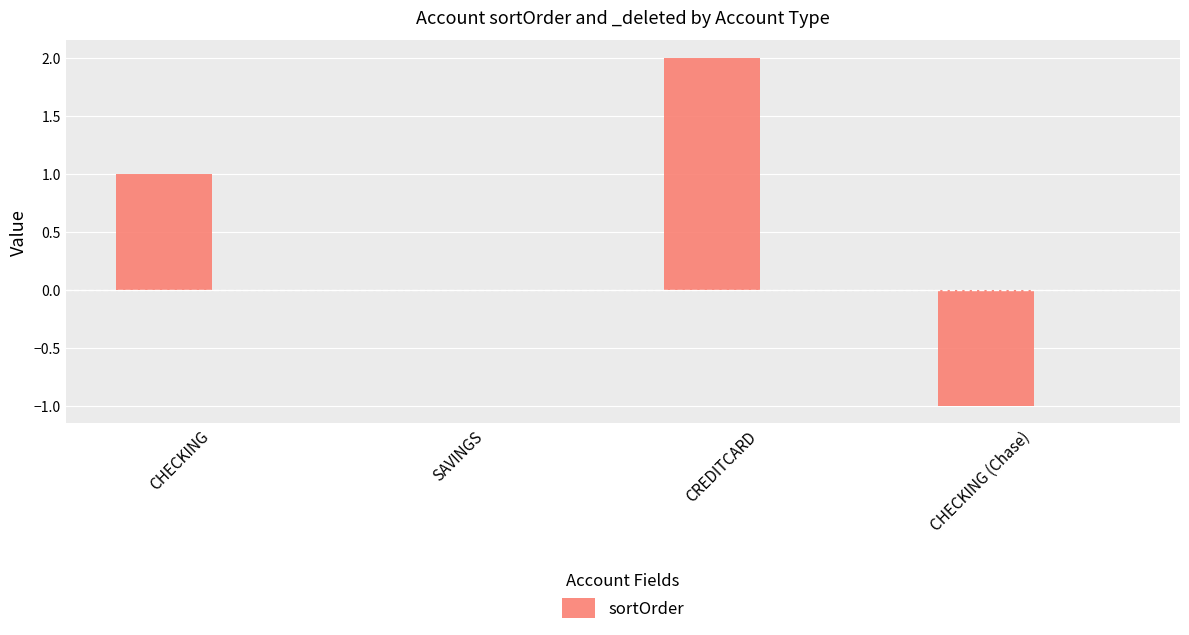

Count the number of categories in the chart.

4